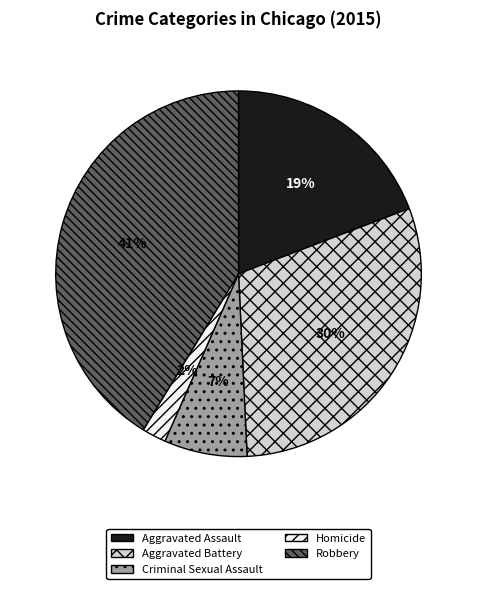

How many slices are in this pie chart?

5